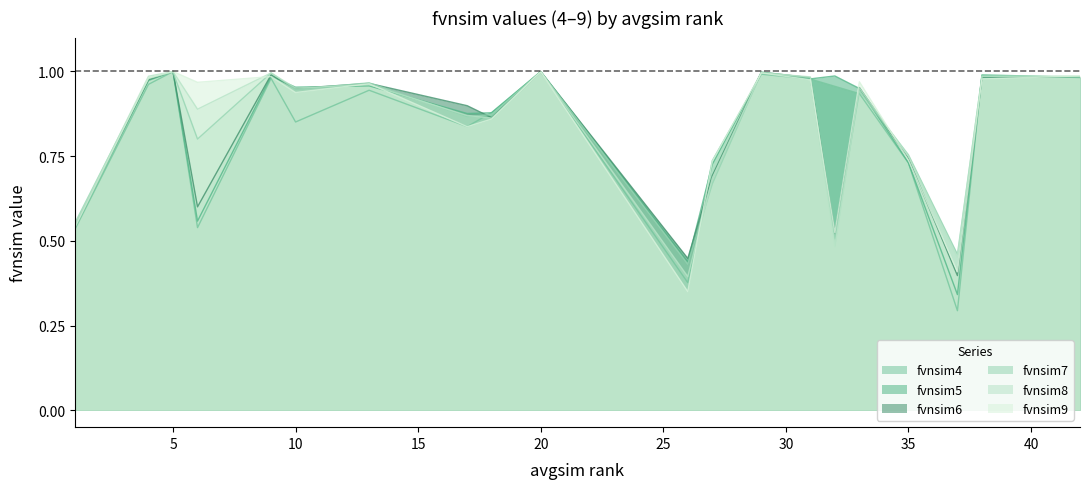

How many lines are shown in the chart?

6